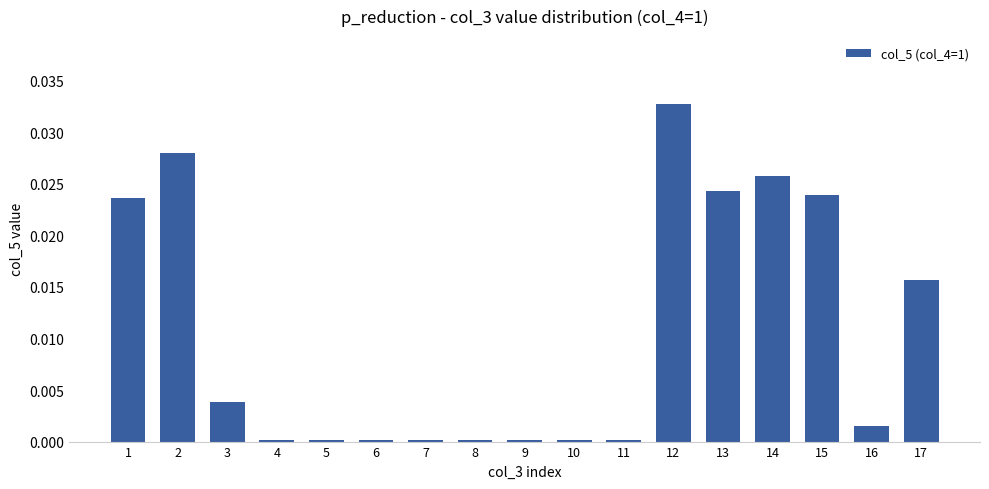

Is it true that the value at 17 is 0.0?

True